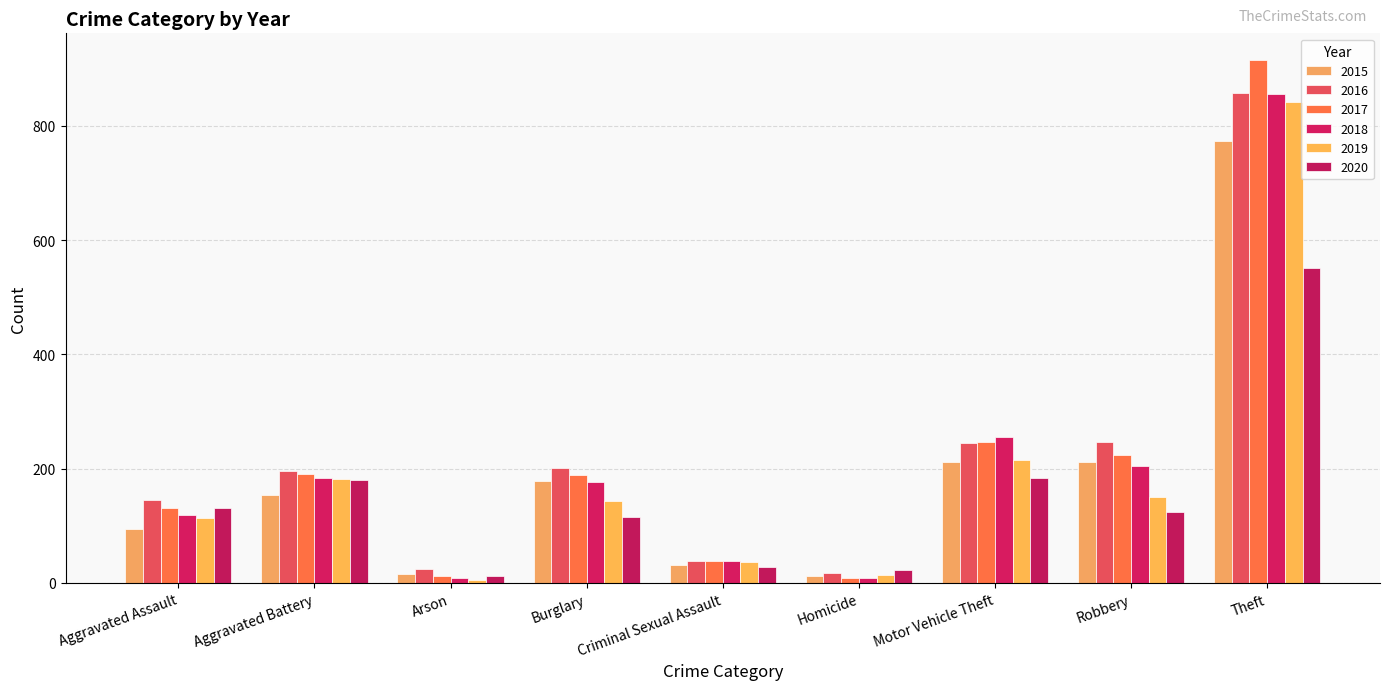

Does the chart contain stacked bars?

No